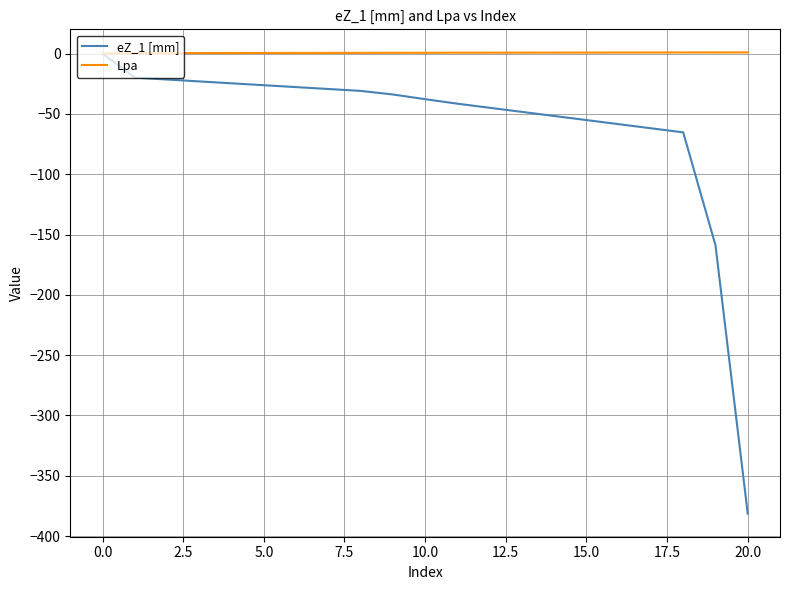

Rank the series by their average value, from lowest to highest.

eZ_1 [mm], Lpa